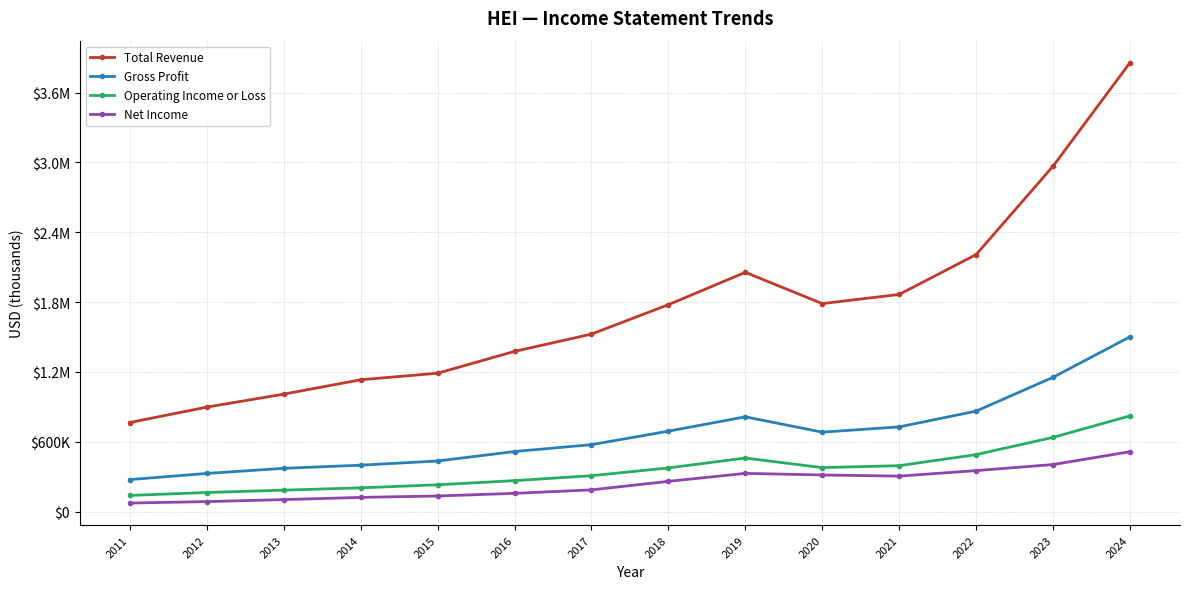

Does the chart have visible grid lines?

Yes